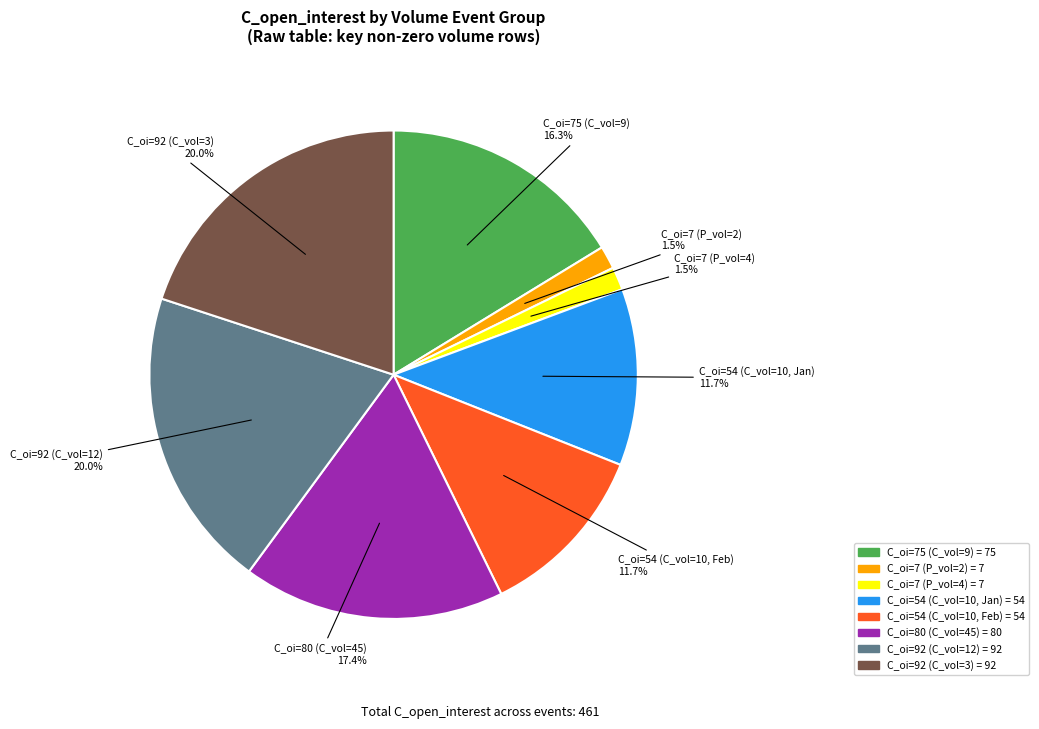

Between C_oi=54 (C_vol=10, Jan) and C_oi=7 (P_vol=2), which is larger?

C_oi=54 (C_vol=10, Jan)